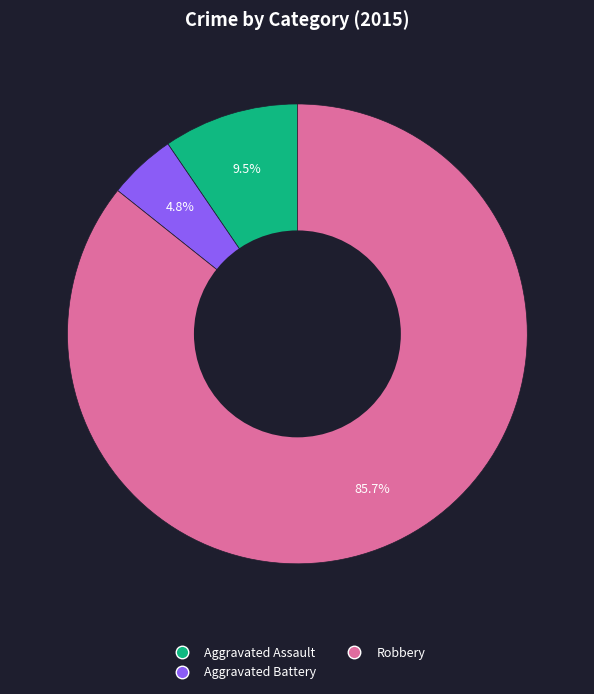

Is there a majority slice in this chart?

Yes